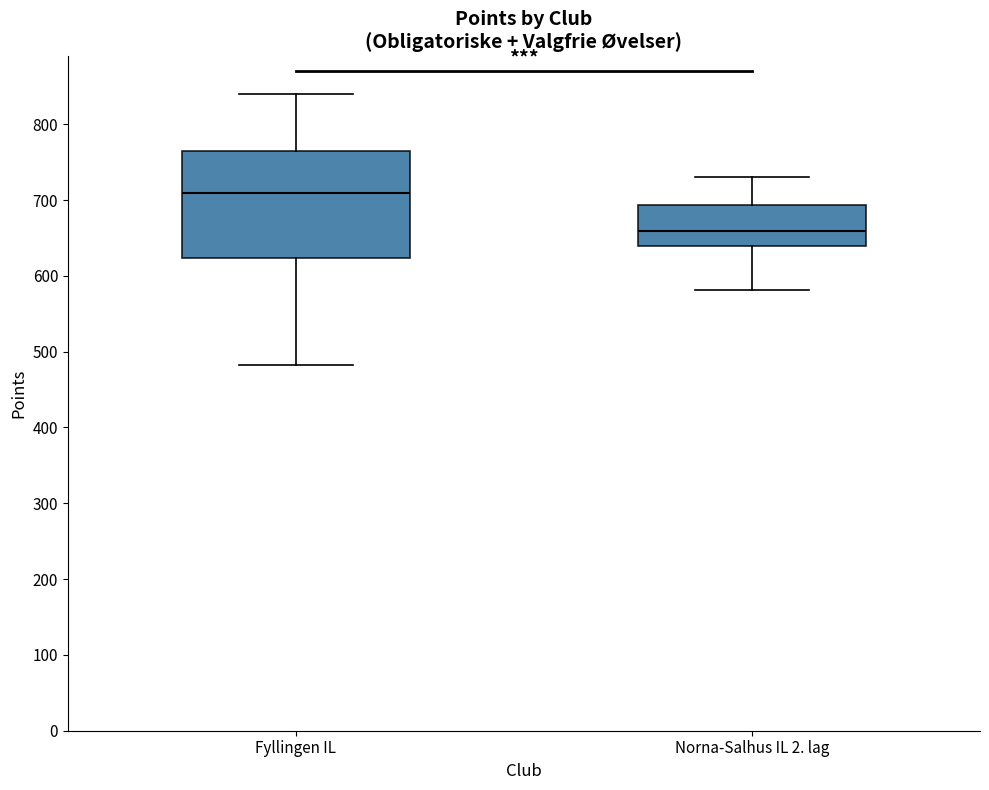

Which box has the highest median line?

Fyllingen IL